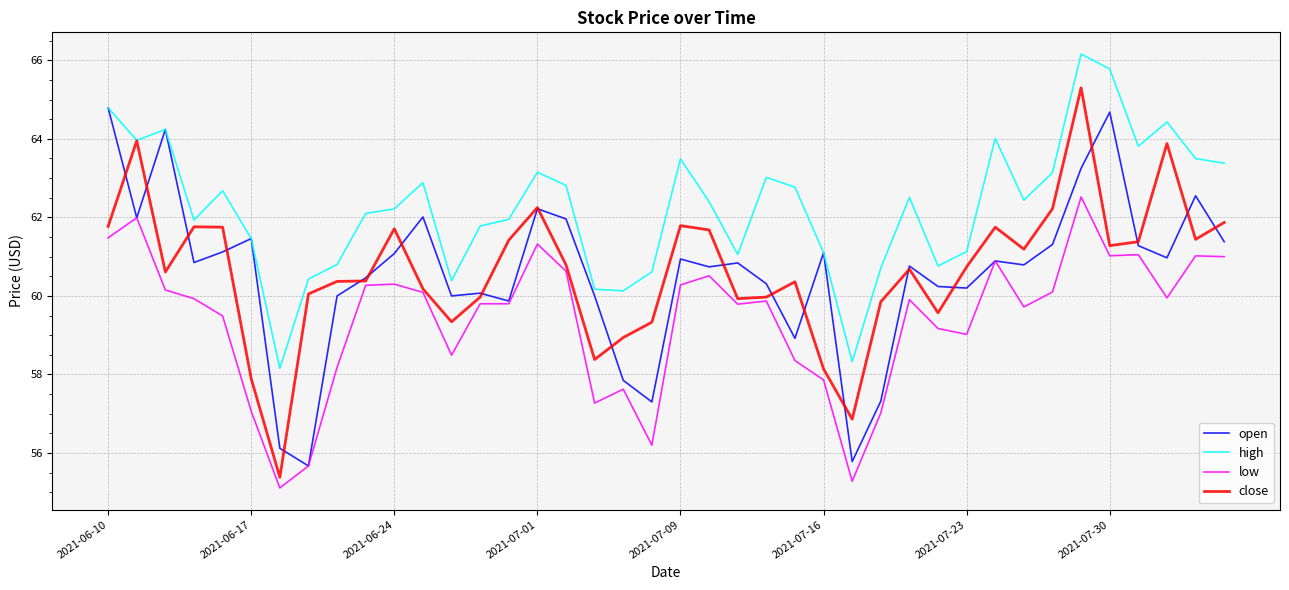

In open, how many points are higher than both neighbors (excluding endpoints)?

12